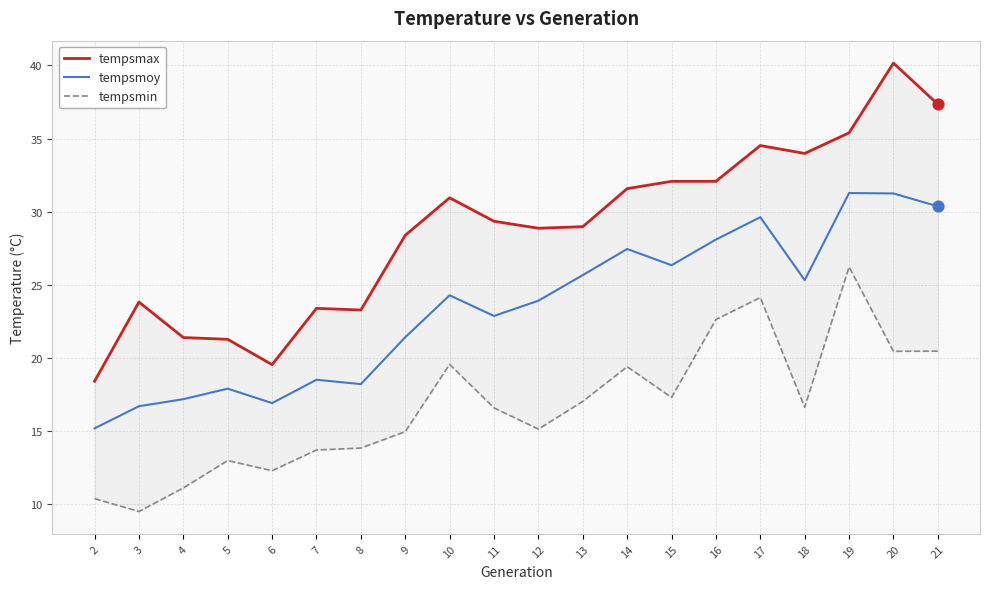

What is the total value across all series at 2?

43.9